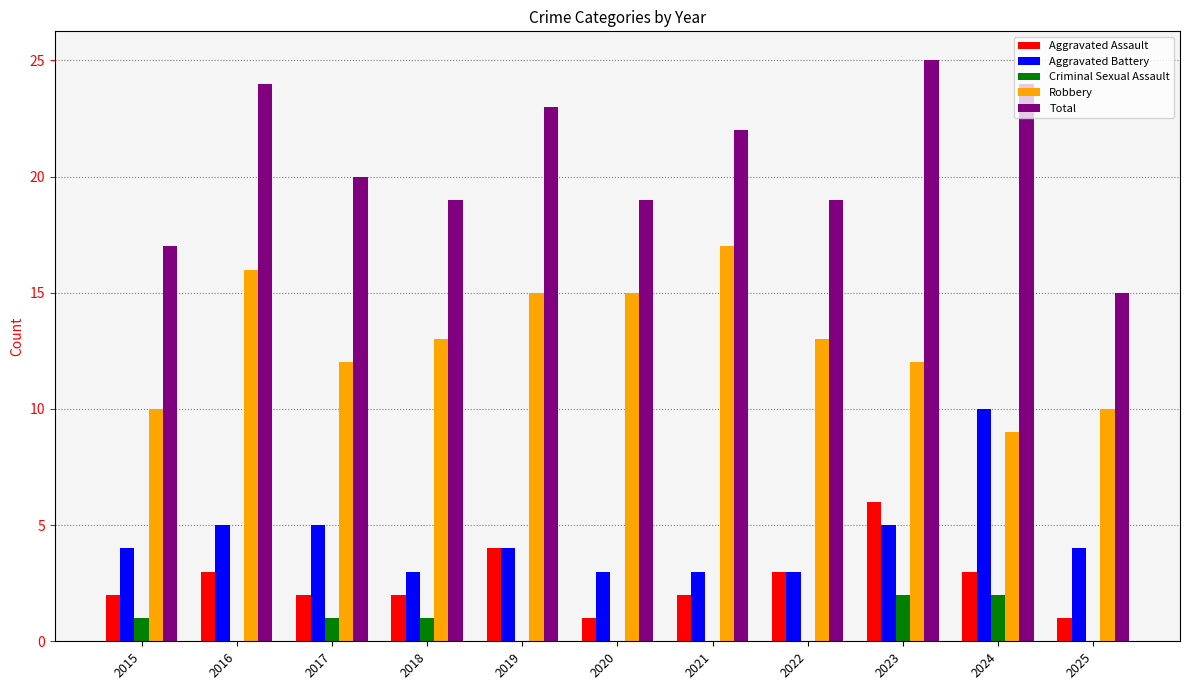

The value of Total at 2017 is 20. True or false?

True